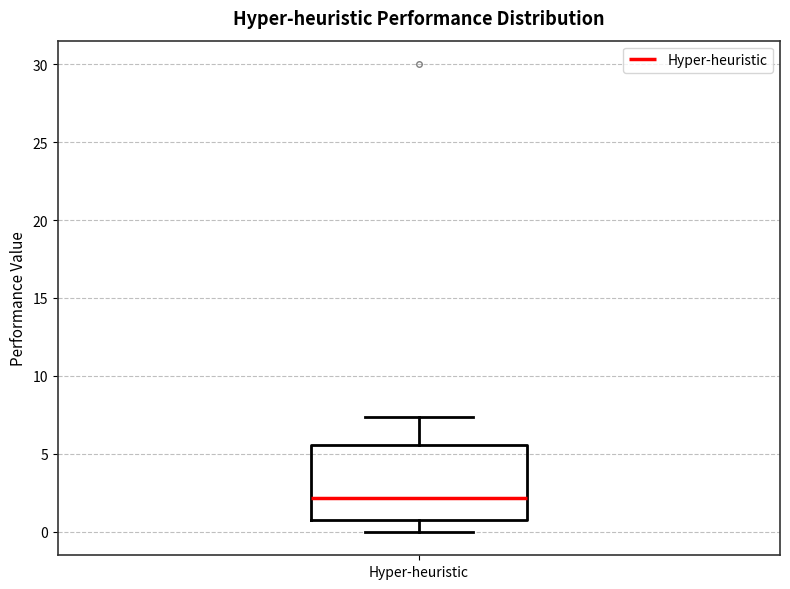

Transcribe this box plot: give where the median line is, the range the box spans, and where the two whiskers end, as read against the y-axis. The values are not printed on the chart, so give them approximately, as read against the axis.

median 2.0, box 1.0 to 5.5, whiskers 0.0 to 7.5